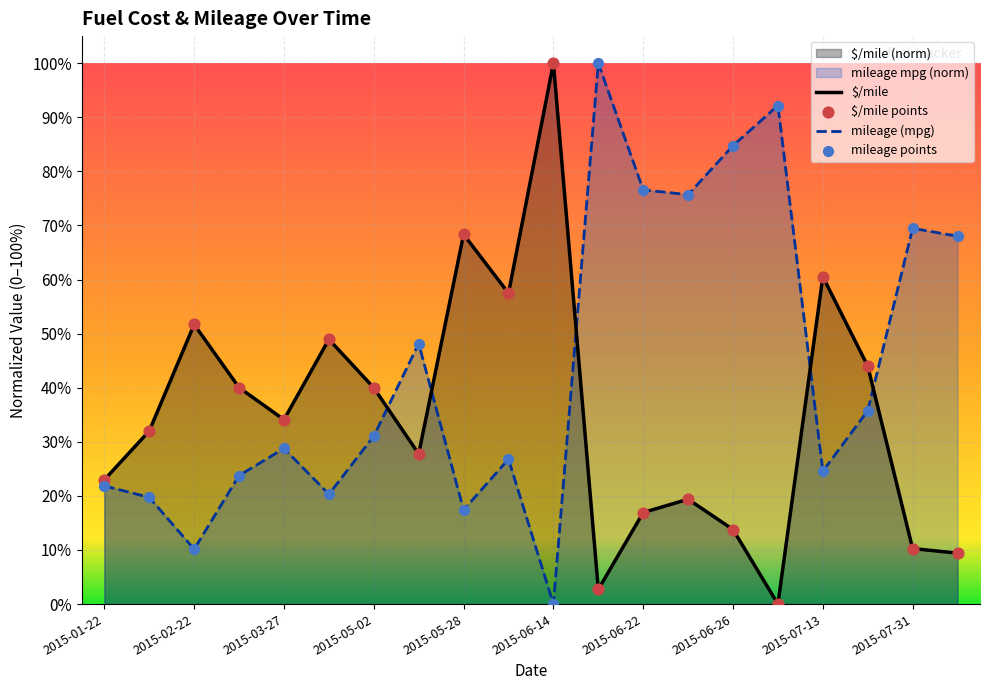

What is the total value across all series at 2015-06-22?

0.9